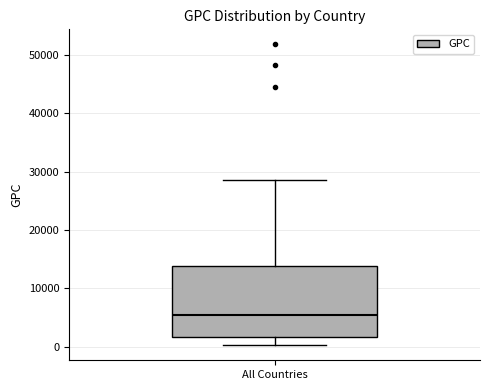

Read this box plot against the y-axis: the position of the median line, the range covered by the box, and the ends of both whiskers. The values are not printed on the chart, so give them approximately, as read against the axis.

median 5000, box 2000 to 14000, whiskers 0 to 29000